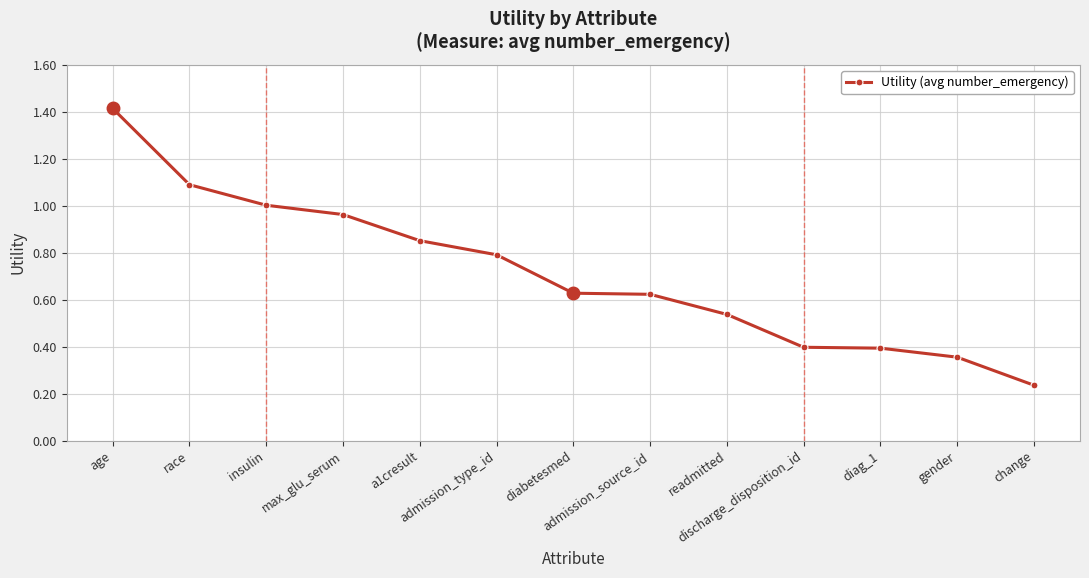

True or false: there are more than 2 points higher than both neighbors.

False